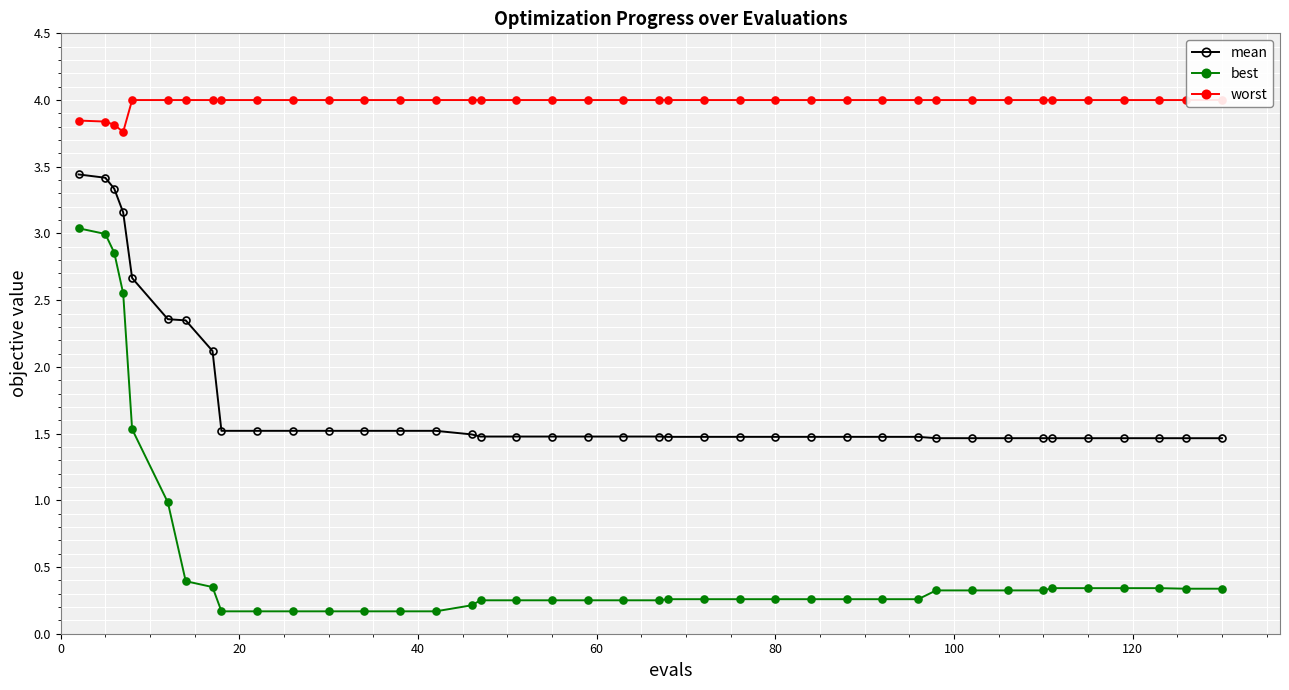

What is the value of the mean point at the 33rd from the left?

1.5